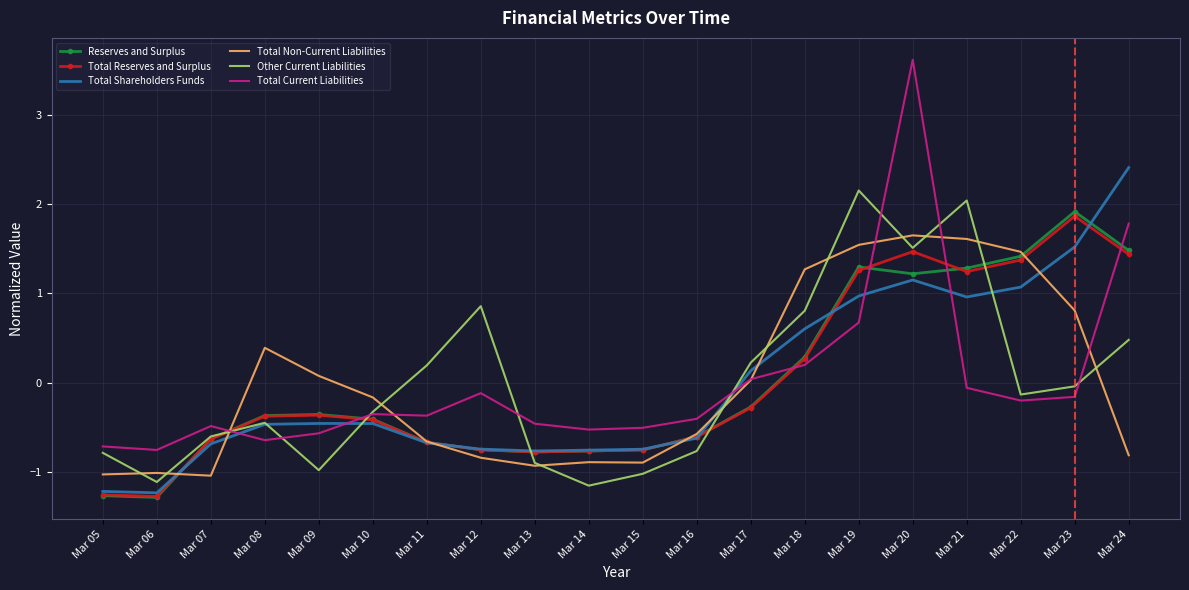

What value does the Other Current Liabilities series have at Mar 18?

0.8